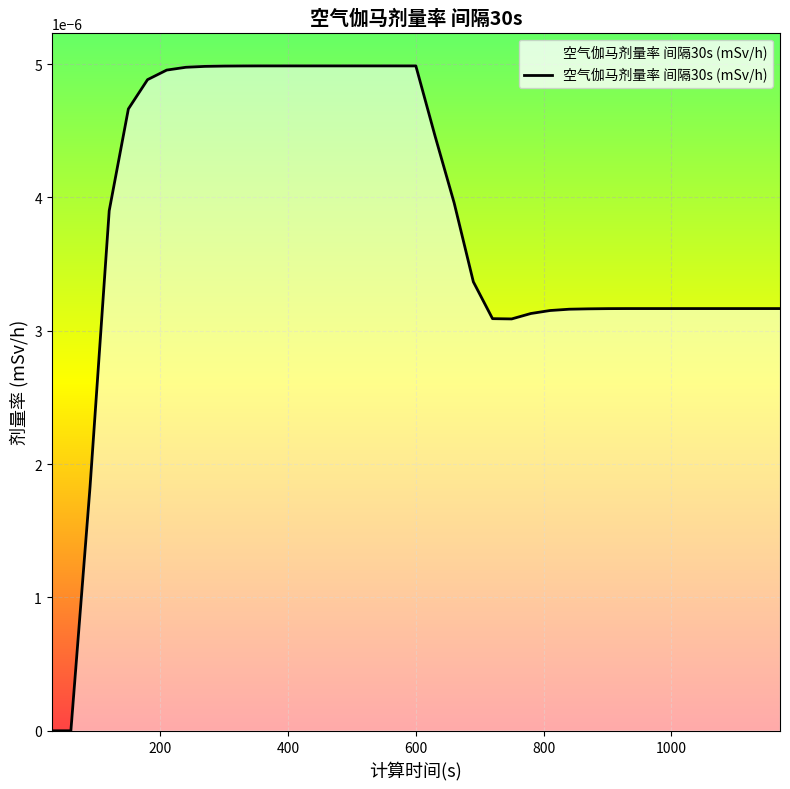

Where is the first local minimum?

750